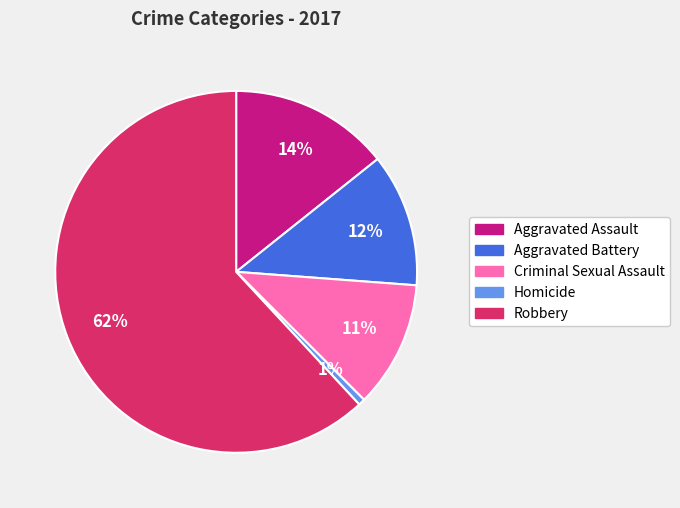

What percentage is the Aggravated Assault slice, to the nearest percent?

14%